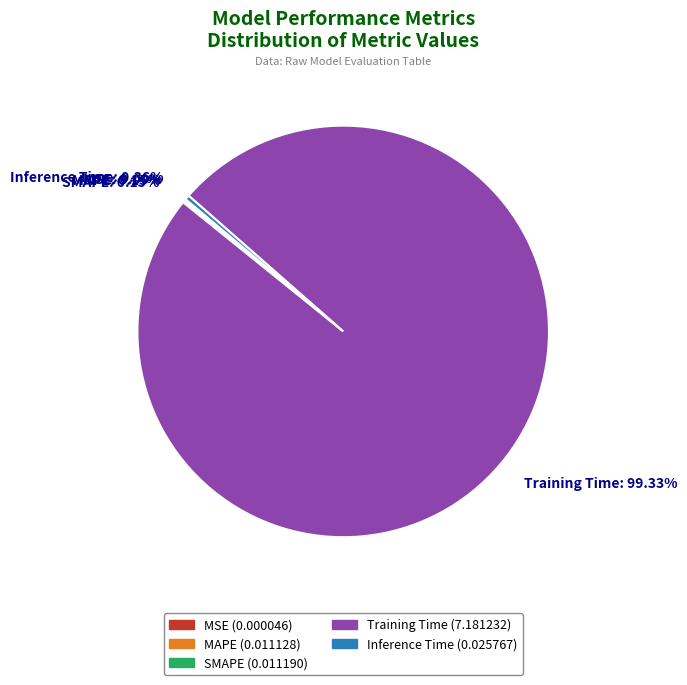

Which category has the biggest portion of the pie?

Training Time